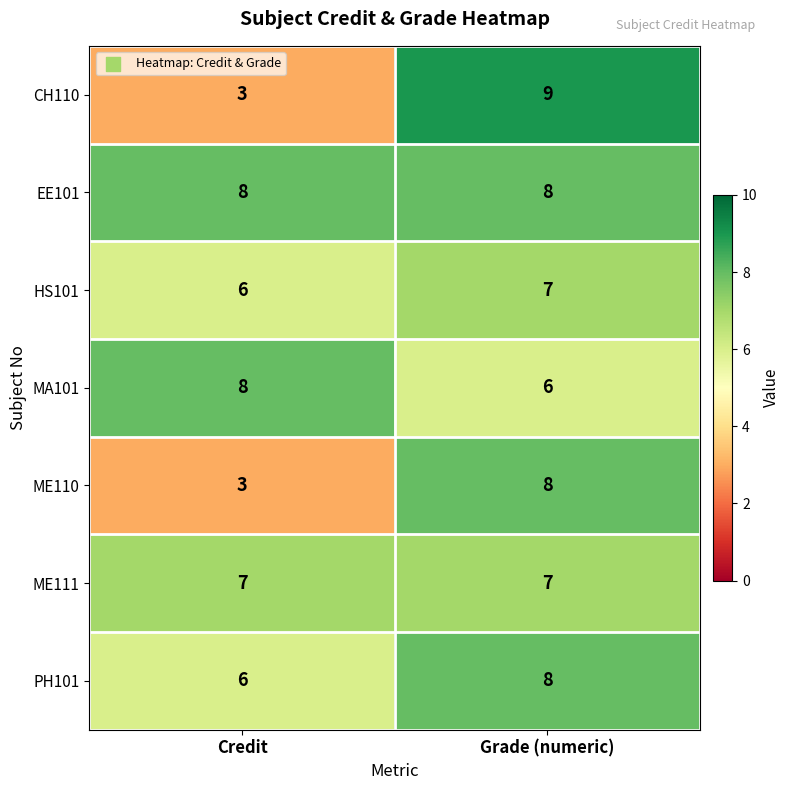

Which series has the largest range (max minus min)?

CH110